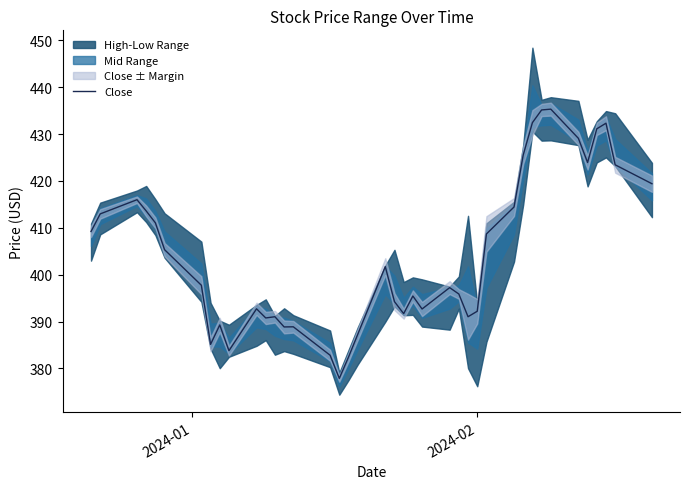

What is the minimum value for Close?

377.9